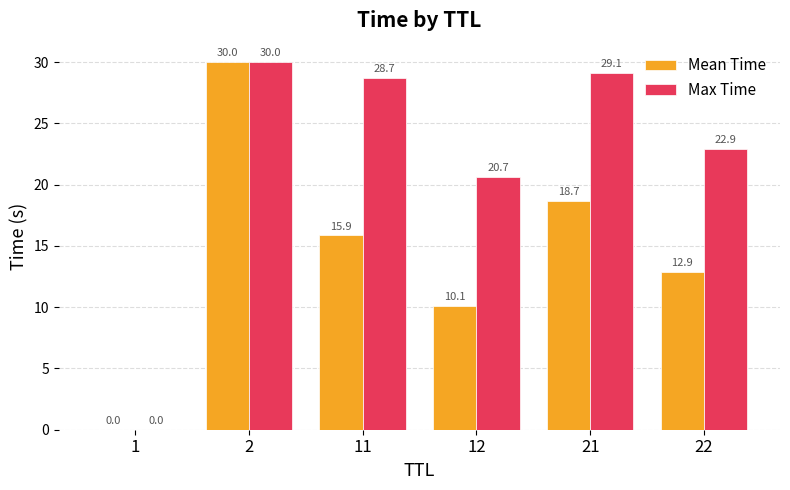

Between 2 and 22, which series saw the biggest shift?

Mean Time